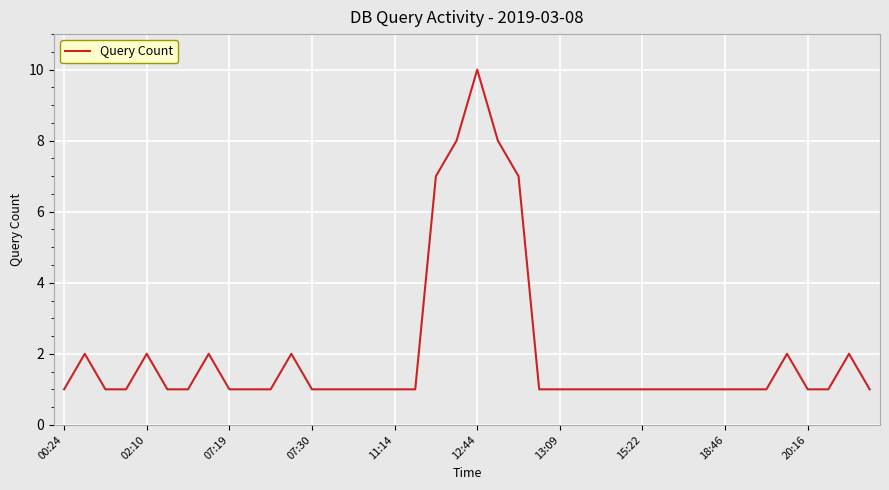

What is the difference between the maximum and minimum values?

9